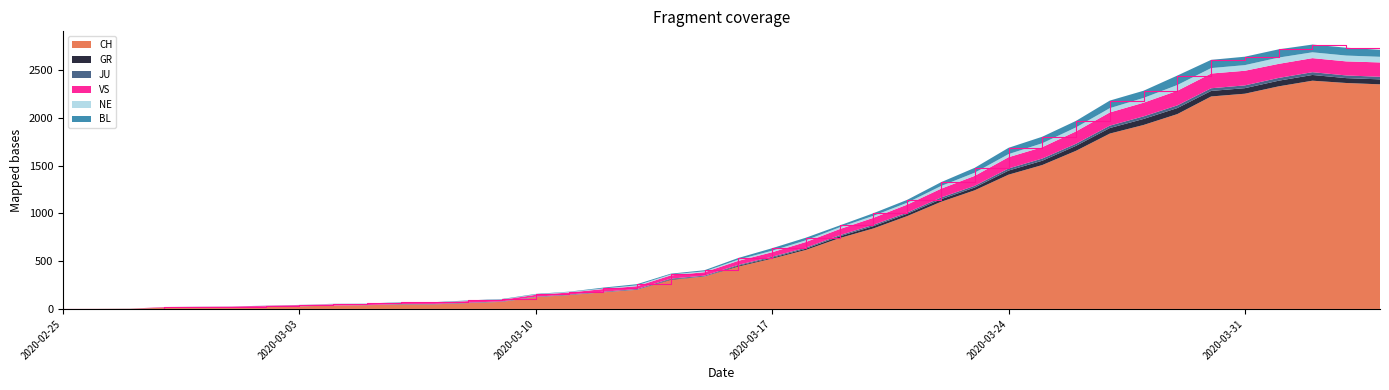

Reading left to right, list all the values displayed in this chart.

CH: 0	1	2	13	15	16	22	27	35	39	47	48	61	74	123	145	174	200	303	339	443	526	617	741	842	971	1120	1241	1404	1505	1654	1834	1924	2038	2222	2251	2328	2387	2363	2349
GR: 0	0	0	0	0	0	0	0	0	0	0	0	0	0	0	0	0	0	6	0	9	9	13	18	24	24	27	29	43	45	52	58	63	63	58	58	59	60	51	52
JU: 0	0	1	1	1	1	1	1	1	2	5	5	5	5	5	6	6	8	8	9	9	11	11	12	14	13	18	18	22	23	22	25	27	28	28	29	29	29	28	27
VS: 0	0	0	6	6	7	10	12	13	11	12	12	16	17	20	21	28	30	34	36	42	47	59	64	73	83	92	104	118	119	129	138	143	153	154	153	147	147	147	150
NE: 0	0	0	0	0	0	1	1	4	4	2	2	3	4	4	6	6	9	10	9	13	16	18	19	21	20	28	33	32	41	42	45	50	60	57	59	66	61	61	59
BL: 0	0	0	0	1	1	1	1	1	1	4	4	4	4	5	3	9	12	8	12	17	26	27	19	27	30	40	51	66	68	68	79	75	99	86	88	86	81	82	73